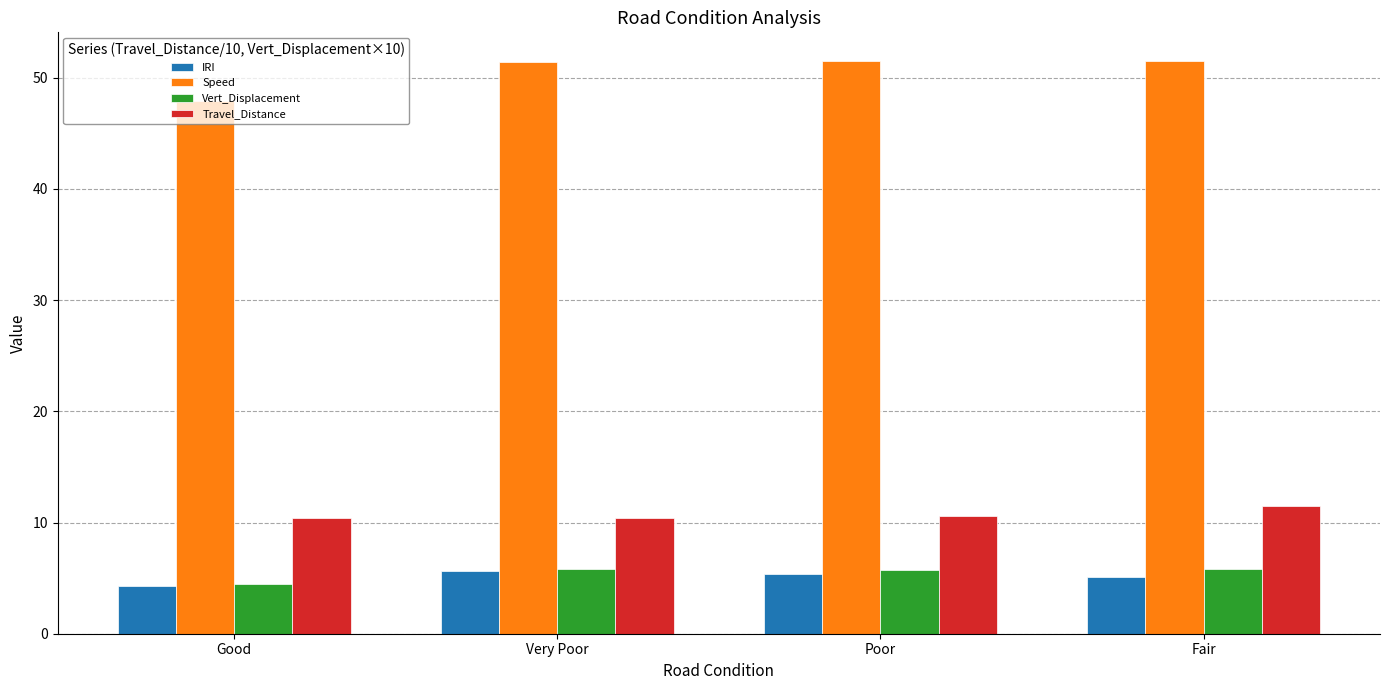

Which series has the widest spread of values?

Speed